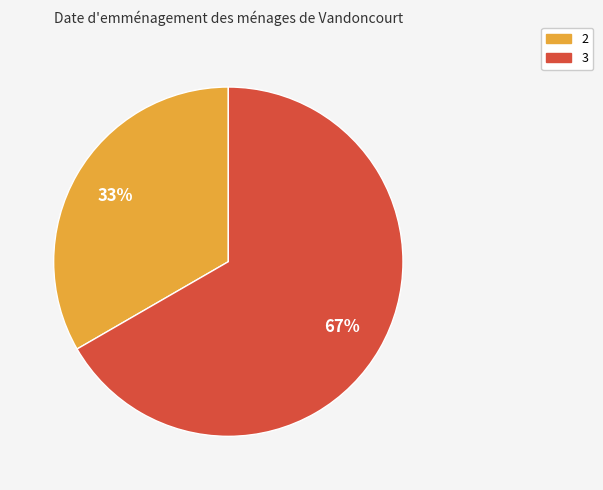

To the nearest percent, what is the combined percentage of 3 and 2?

100%